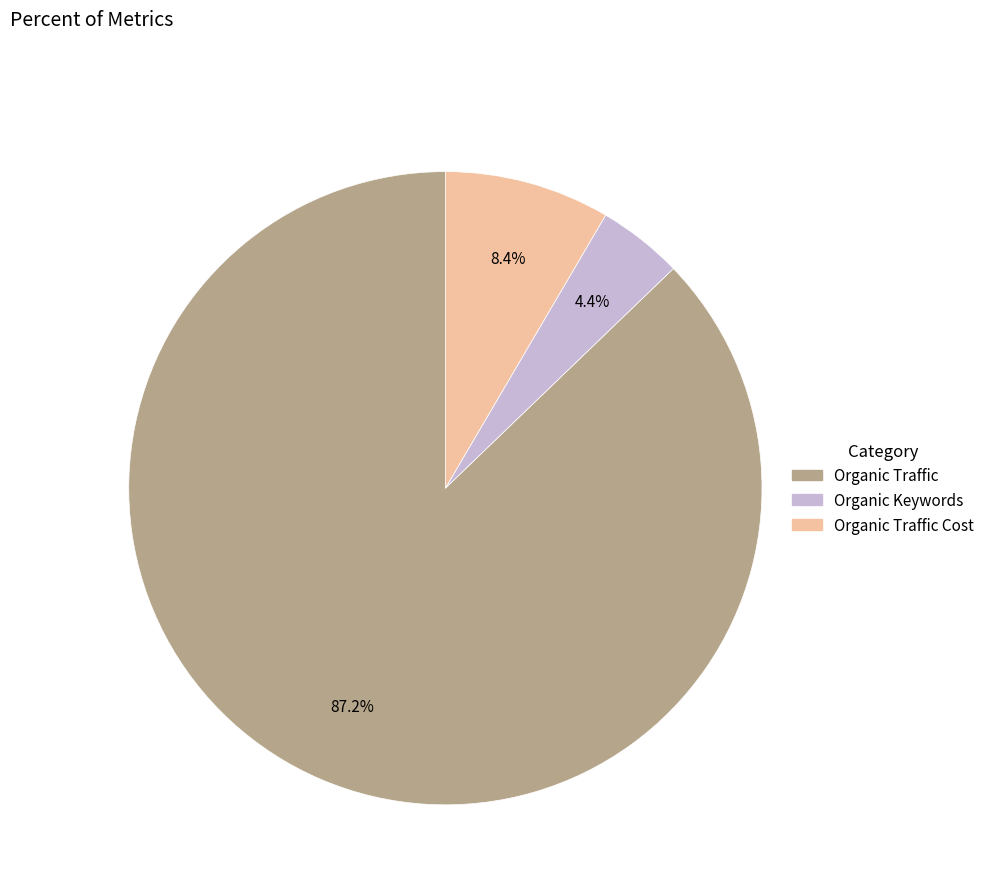

Is there any slice that represents more than half of the pie?

Yes